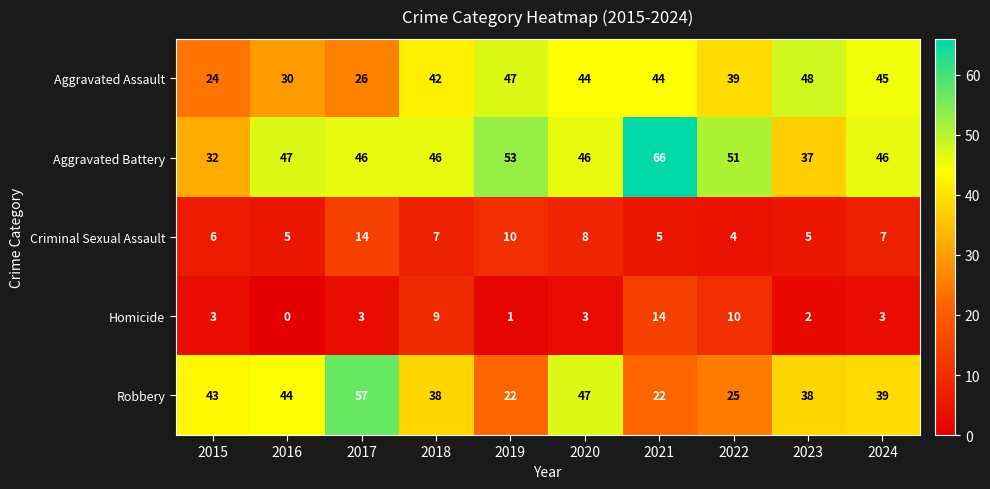

Rank the series at 2020 from highest to lowest value.

Robbery, Aggravated Battery, Aggravated Assault, Criminal Sexual Assault, Homicide